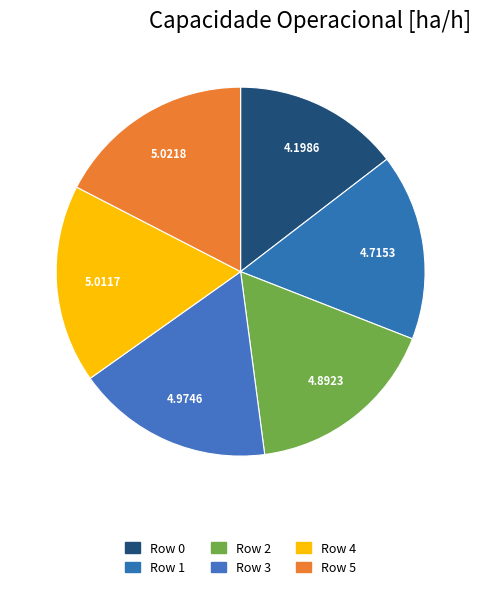

How many segments does this pie chart have?

6